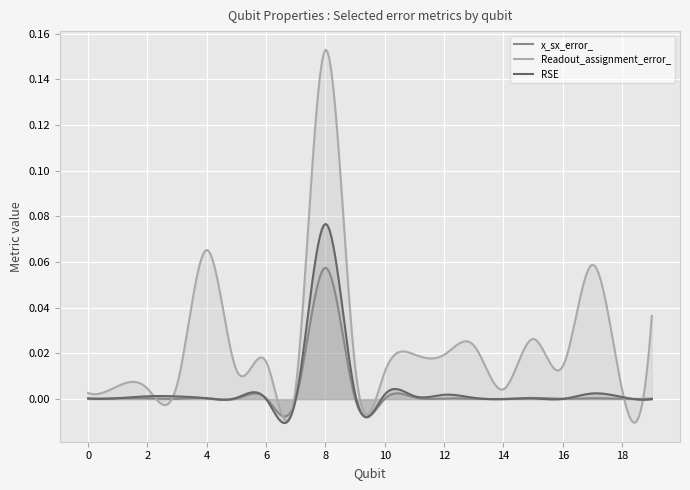

How many lines are shown in the chart?

3